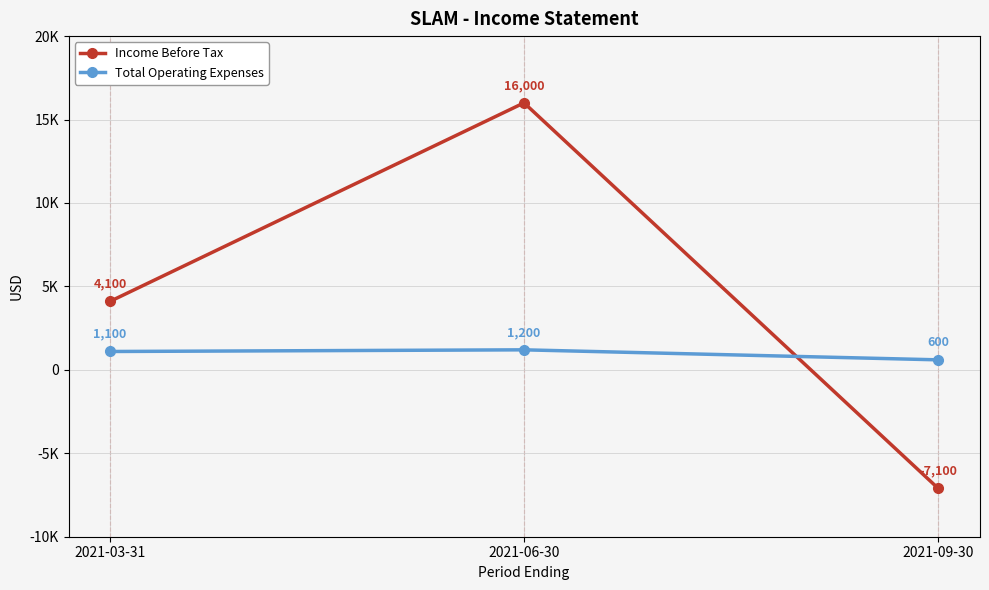

Reading right to left, transcribe all the data shown in this chart.

Income Before Tax: -7100	16000	4100
Total Operating Expenses: 600	1200	1100